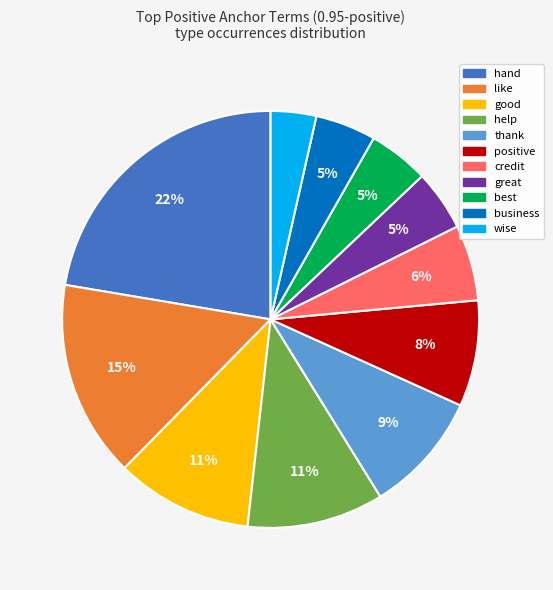

Is there a majority slice in this chart?

No